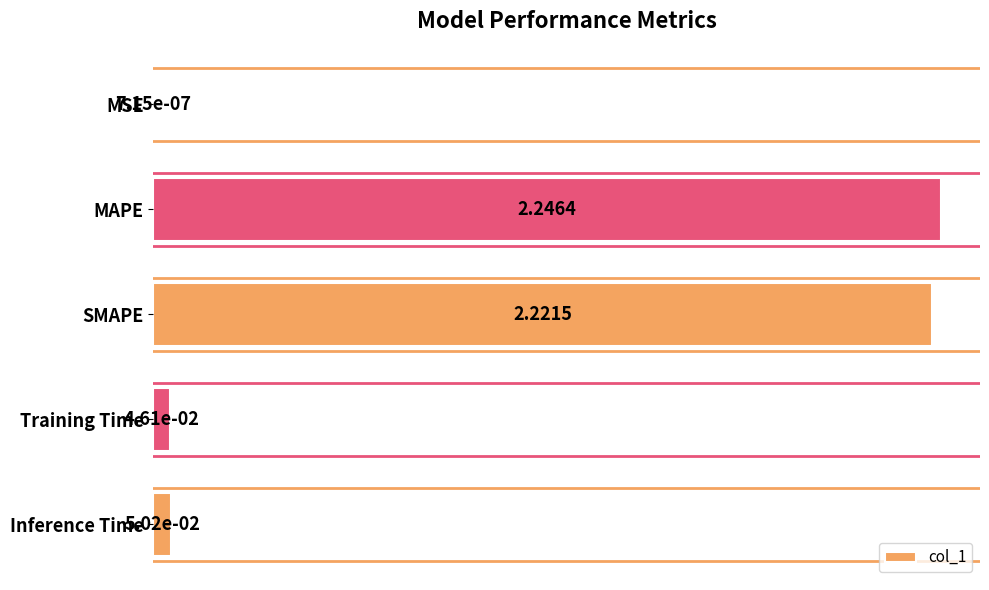

Between SMAPE and Inference Time, which is larger?

SMAPE